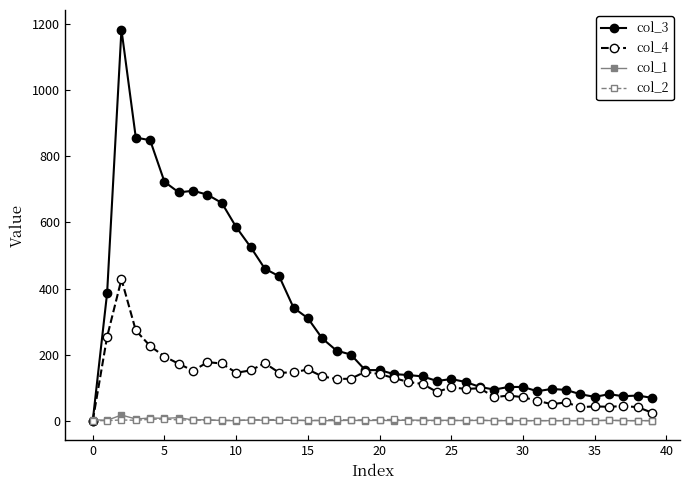

Which series has the largest total across all categories?

col_3